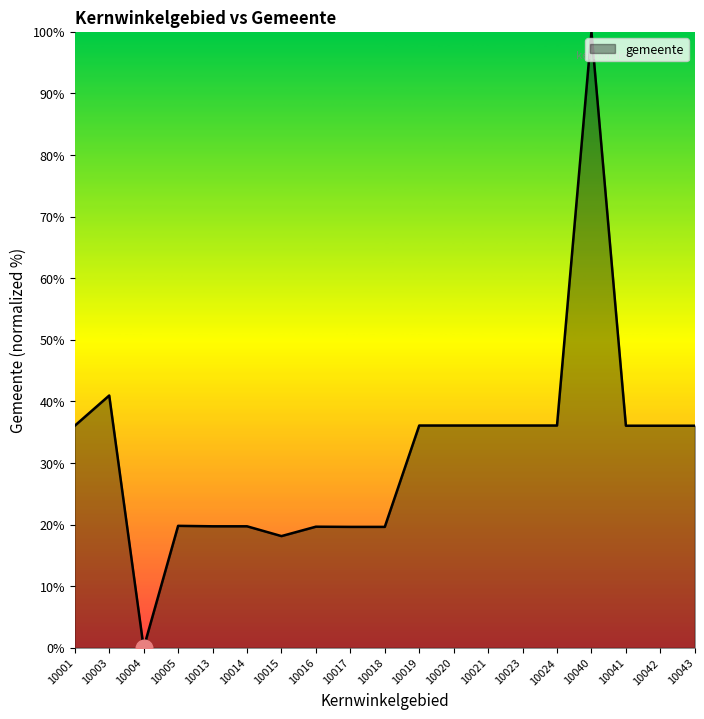

The chart shows a value of -41.1 at 10004. True or false?

False